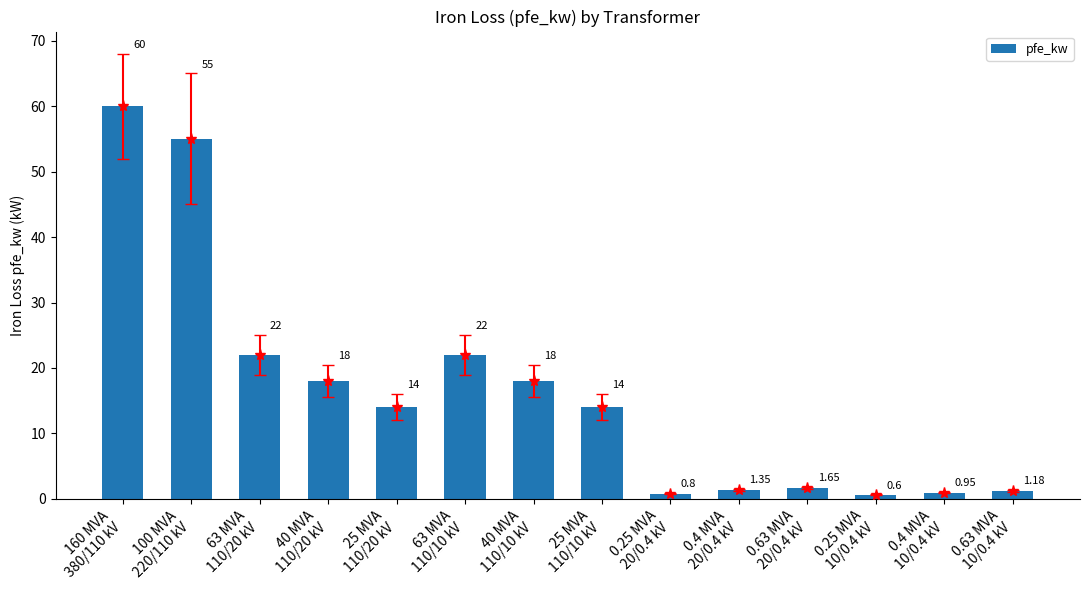

Reading right to left, transcribe all the data shown in this chart.

0.63 MVA
10/0.4 kV=1.2	0.4 MVA
10/0.4 kV=0.9	0.25 MVA
10/0.4 kV=0.6	0.63 MVA
20/0.4 kV=1.6	0.4 MVA
20/0.4 kV=1.4	0.25 MVA
20/0.4 kV=0.8	25 MVA
110/10 kV=14.0	40 MVA
110/10 kV=18.0	63 MVA
110/10 kV=22.0	25 MVA
110/20 kV=14.0	40 MVA
110/20 kV=18.0	63 MVA
110/20 kV=22.0	100 MVA
220/110 kV=55.0	160 MVA
380/110 kV=60.0